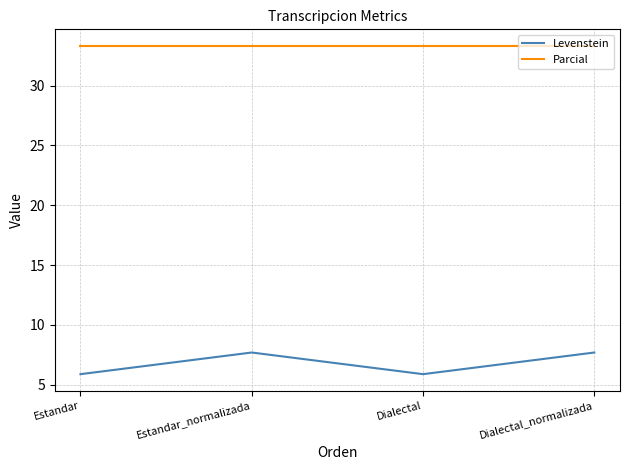

In Levenstein, how many points are higher than both neighbors (excluding endpoints)?

1